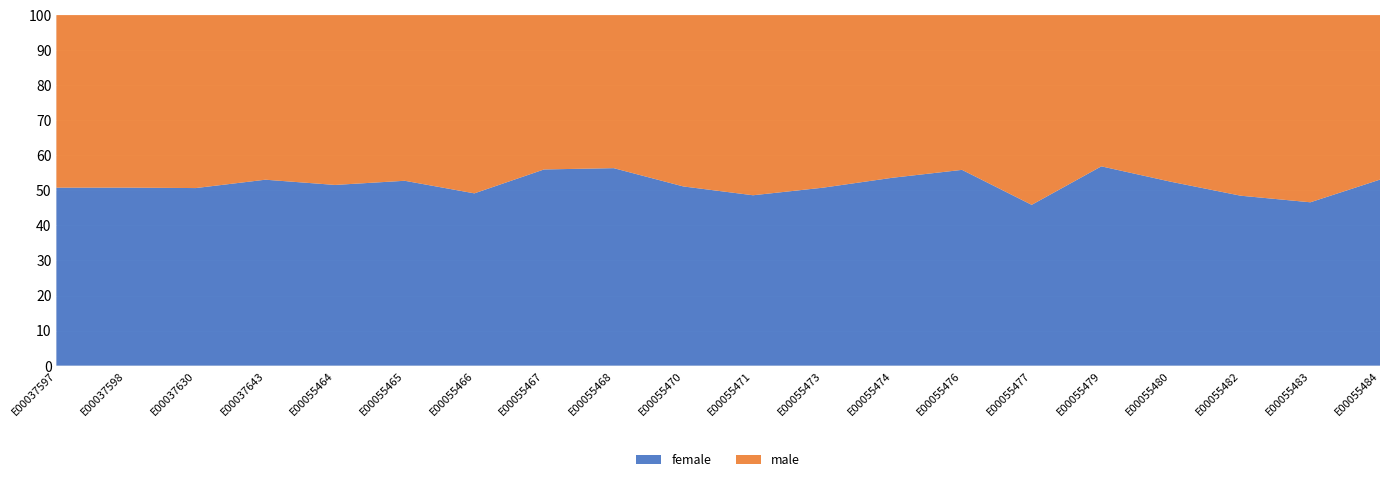

Reading left to right, what are all the values shown in this chart?

female: 131	65	233	96	150	135	258	183	209	275	139	135	97	86	161	166	150	143	89	147
male: 127	63	227	85	141	121	267	144	162	263	147	131	84	68	190	126	136	152	102	130